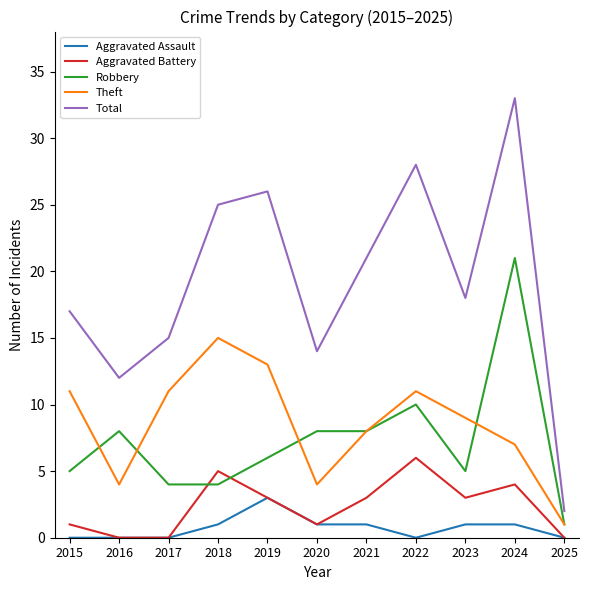

Which series has the largest range (max minus min)?

Total